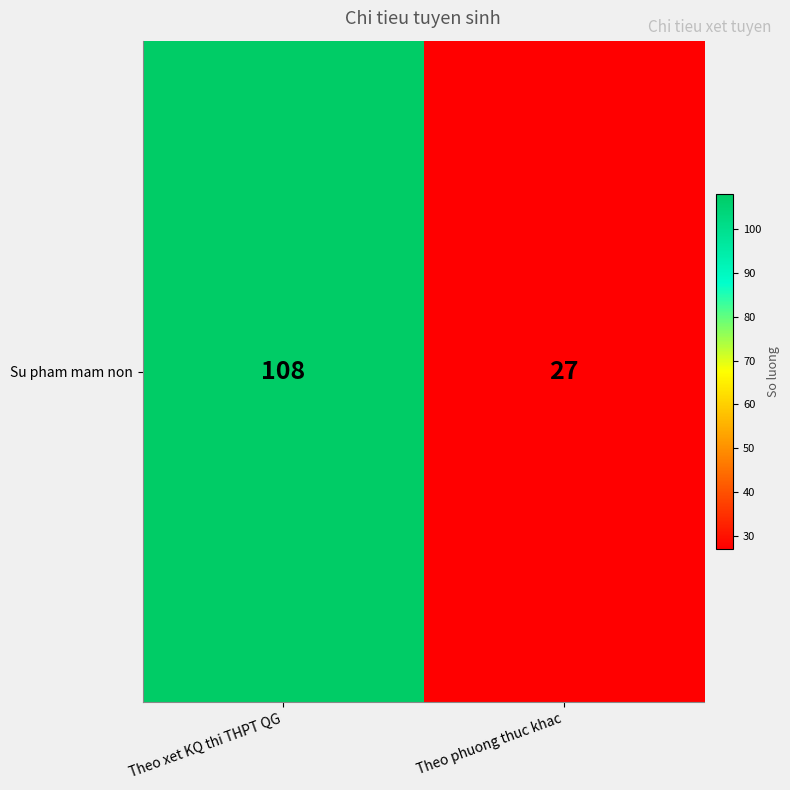

How many categories are shown in the chart?

2